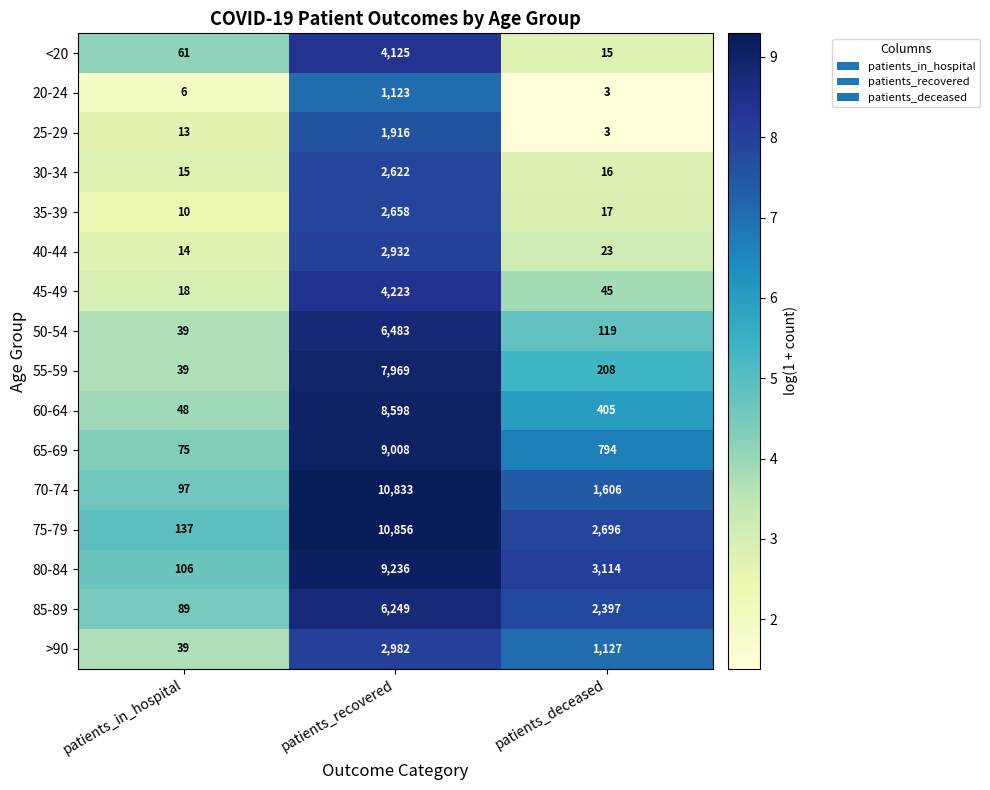

At which label is 45-49 closest to 2120?

patients_deceased